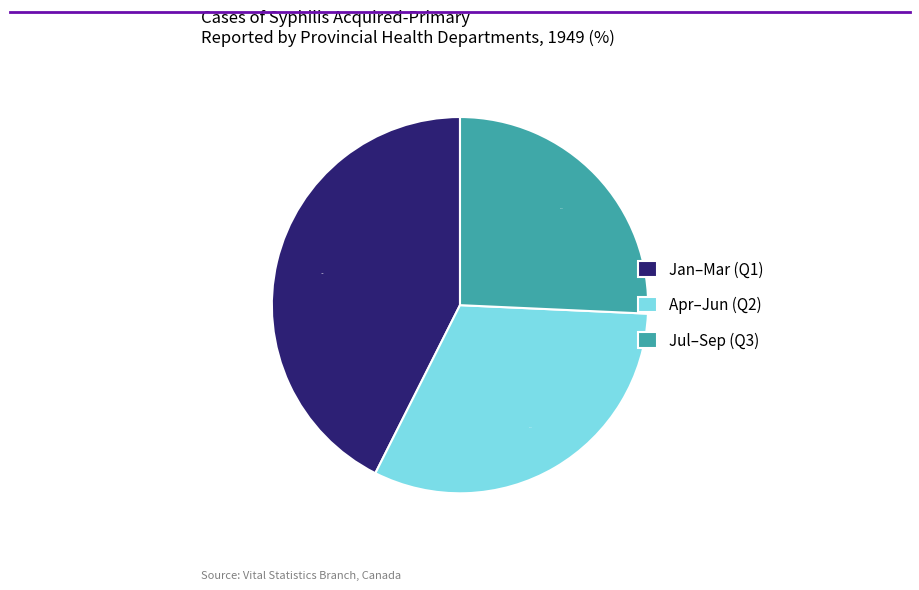

To the nearest percent, what is the average slice percentage?

33%